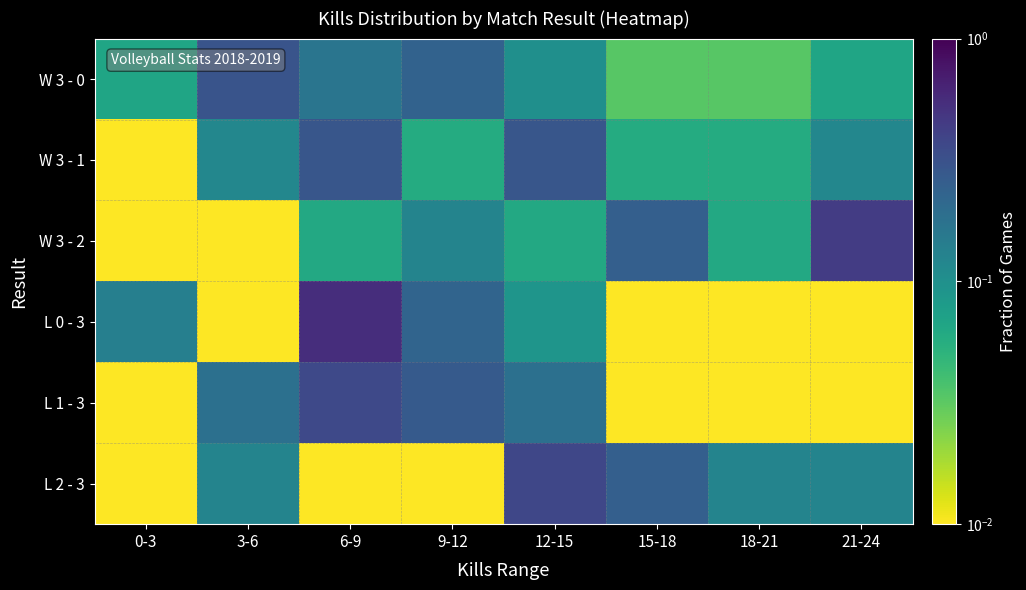

At how many categories does at least one series exceed 0?

8